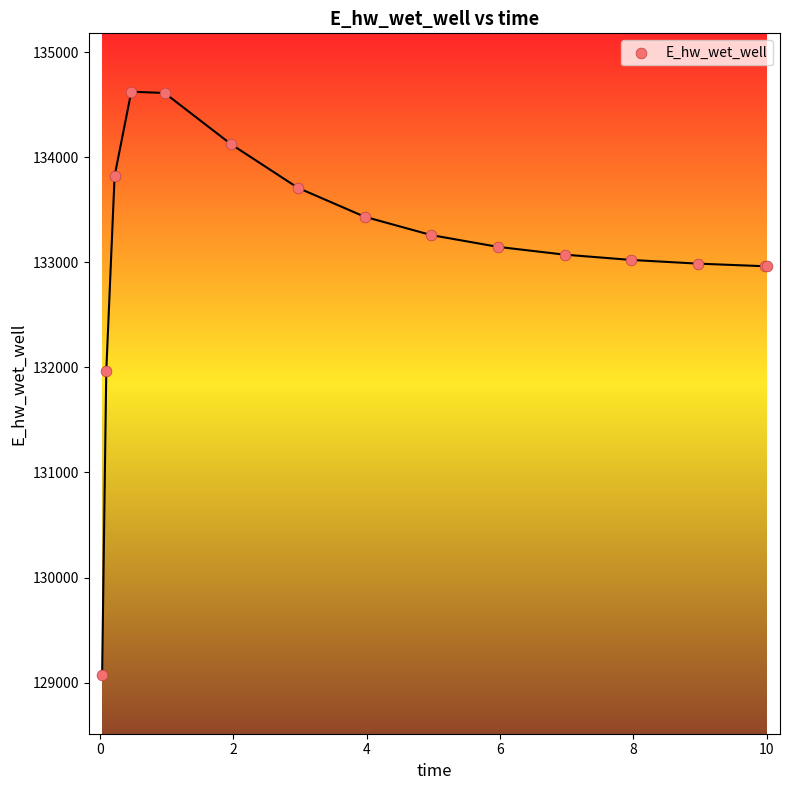

What Y value in the scatter plot is closest to 131846?

131967.0